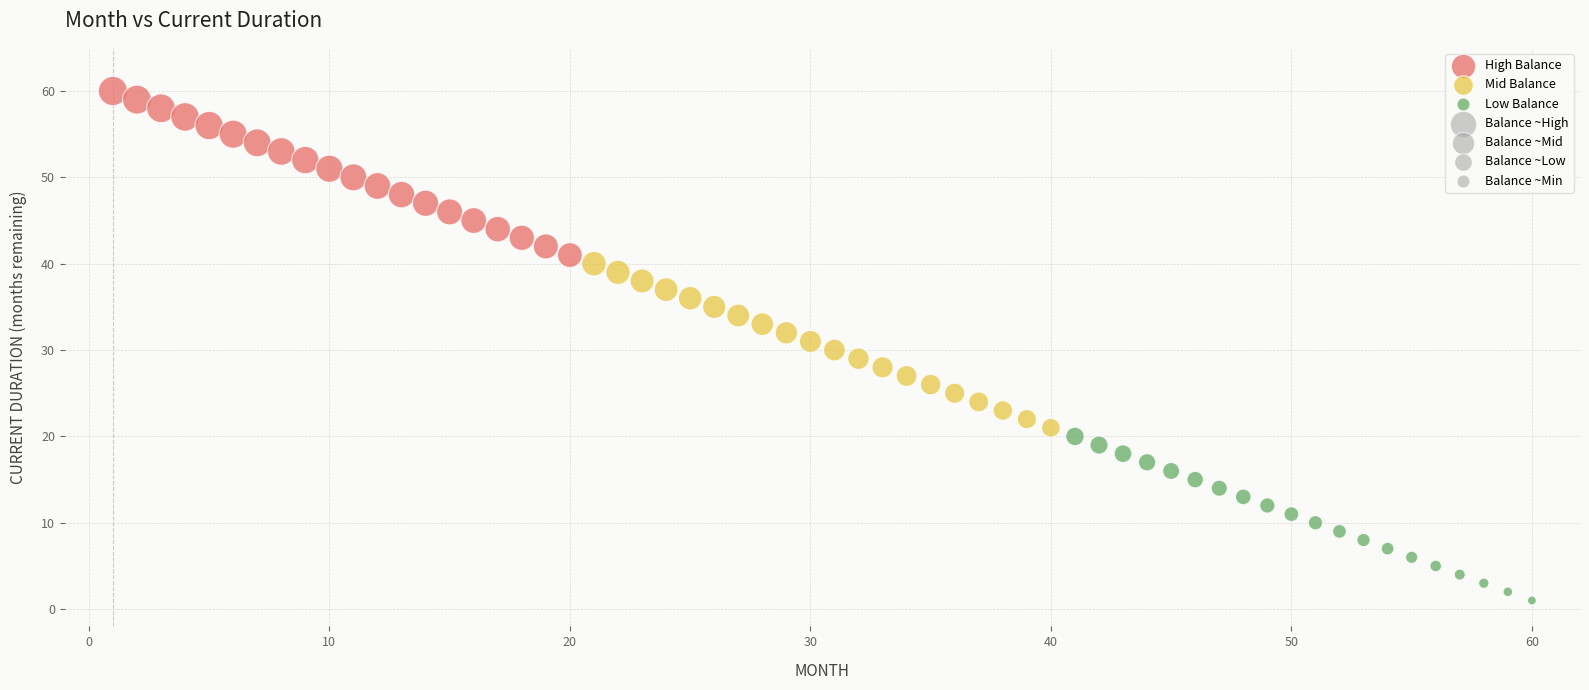

Which series reaches the minimum Y coordinate?

Low Balance